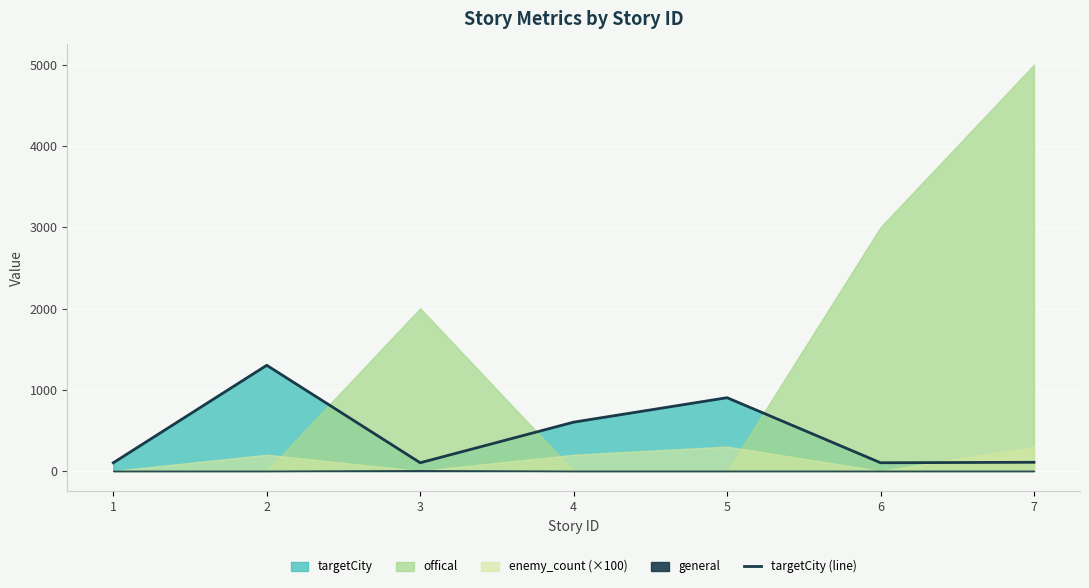

At which category does the chart reach its minimum across all series?

1